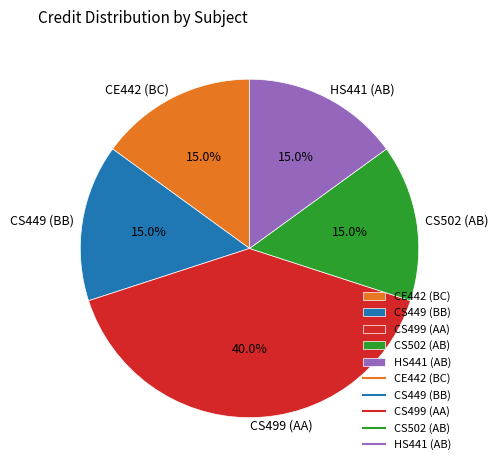

Do CE442 (BC) and CS499 (AA) together represent more than half of the pie?

Yes